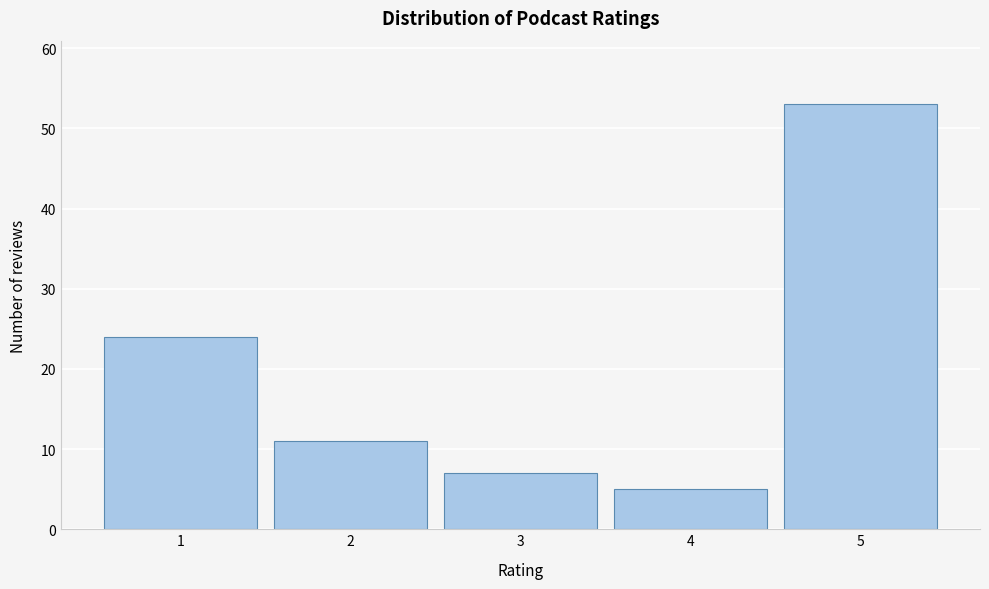

Reading right to left, extract all data points from this chart.

5=53	4=5	3=7	2=11	1=24